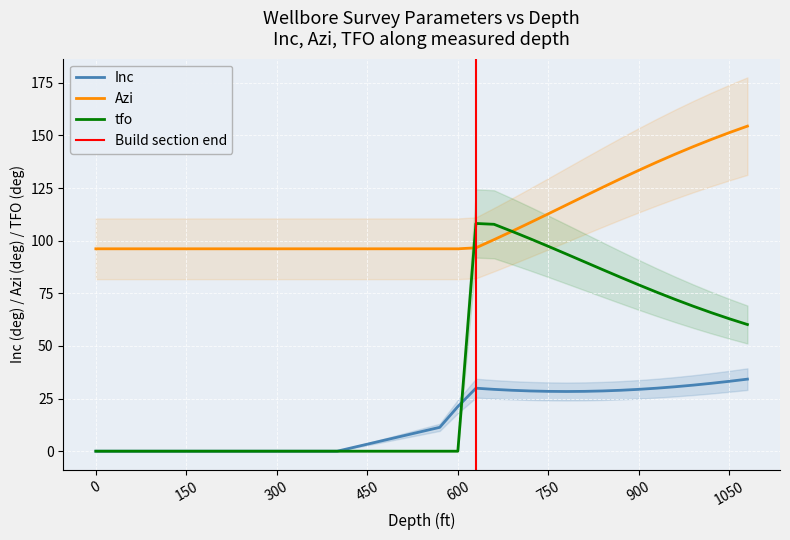

Where do tfo and Azi first cross each other?

600 and 630